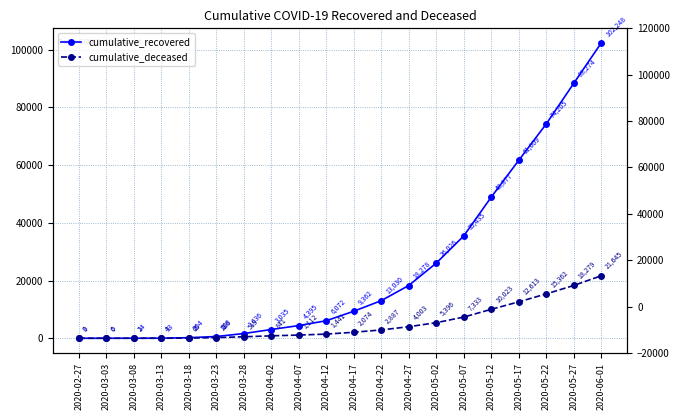

What is the greatest value displayed?

102248